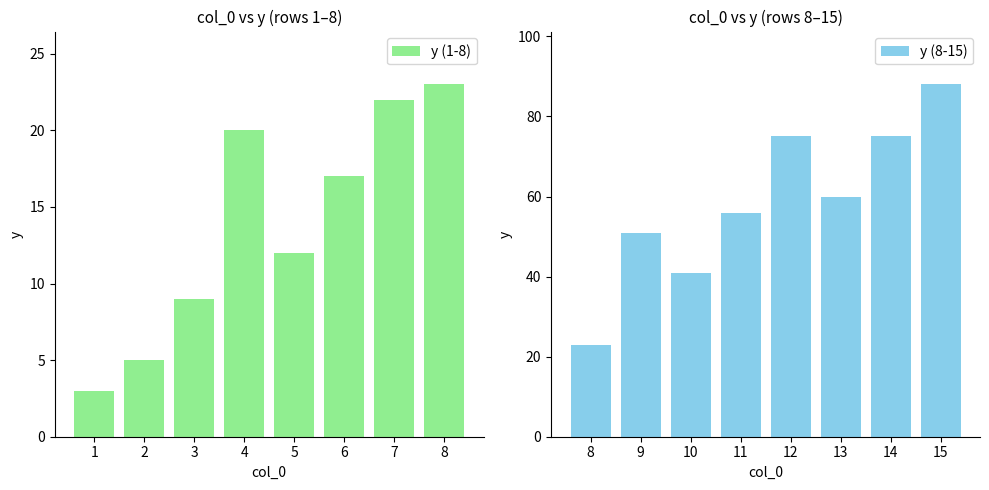

At which label is y (1-8) closest to 13?

5